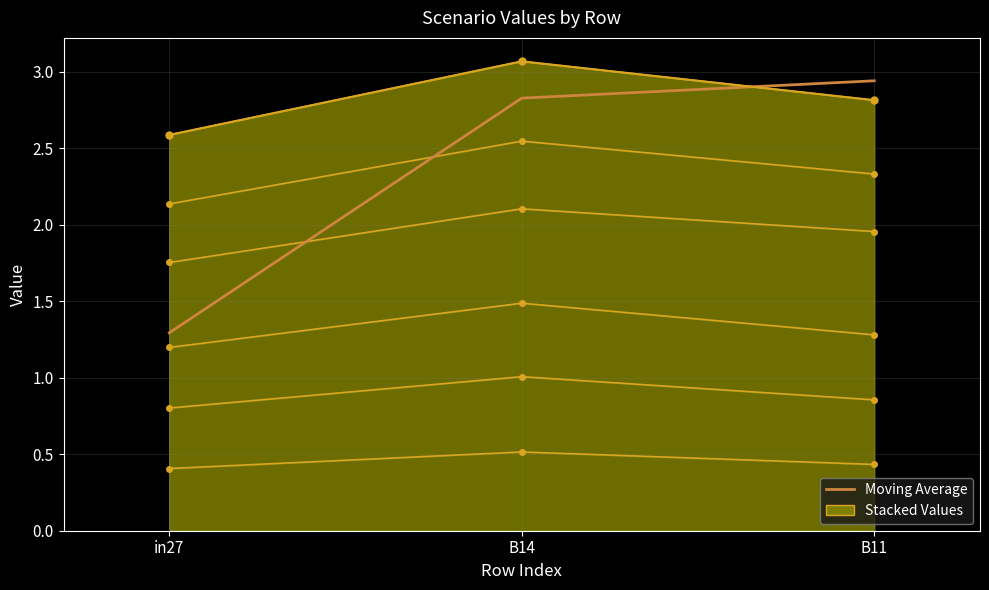

What is the spread (max minus min) of values at in27?

1.3